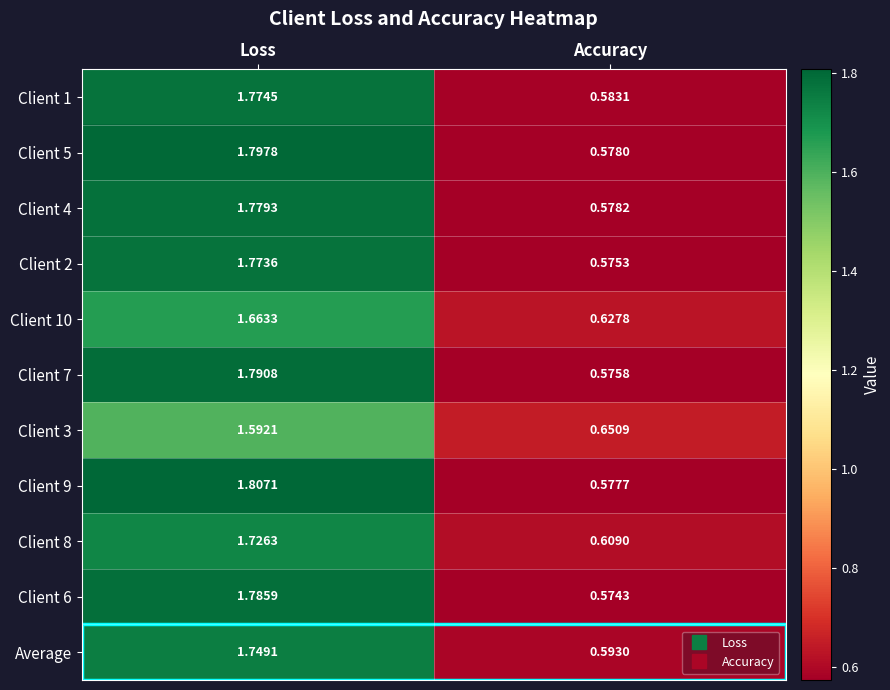

Which category has the highest value in the Client 8 series?

Loss